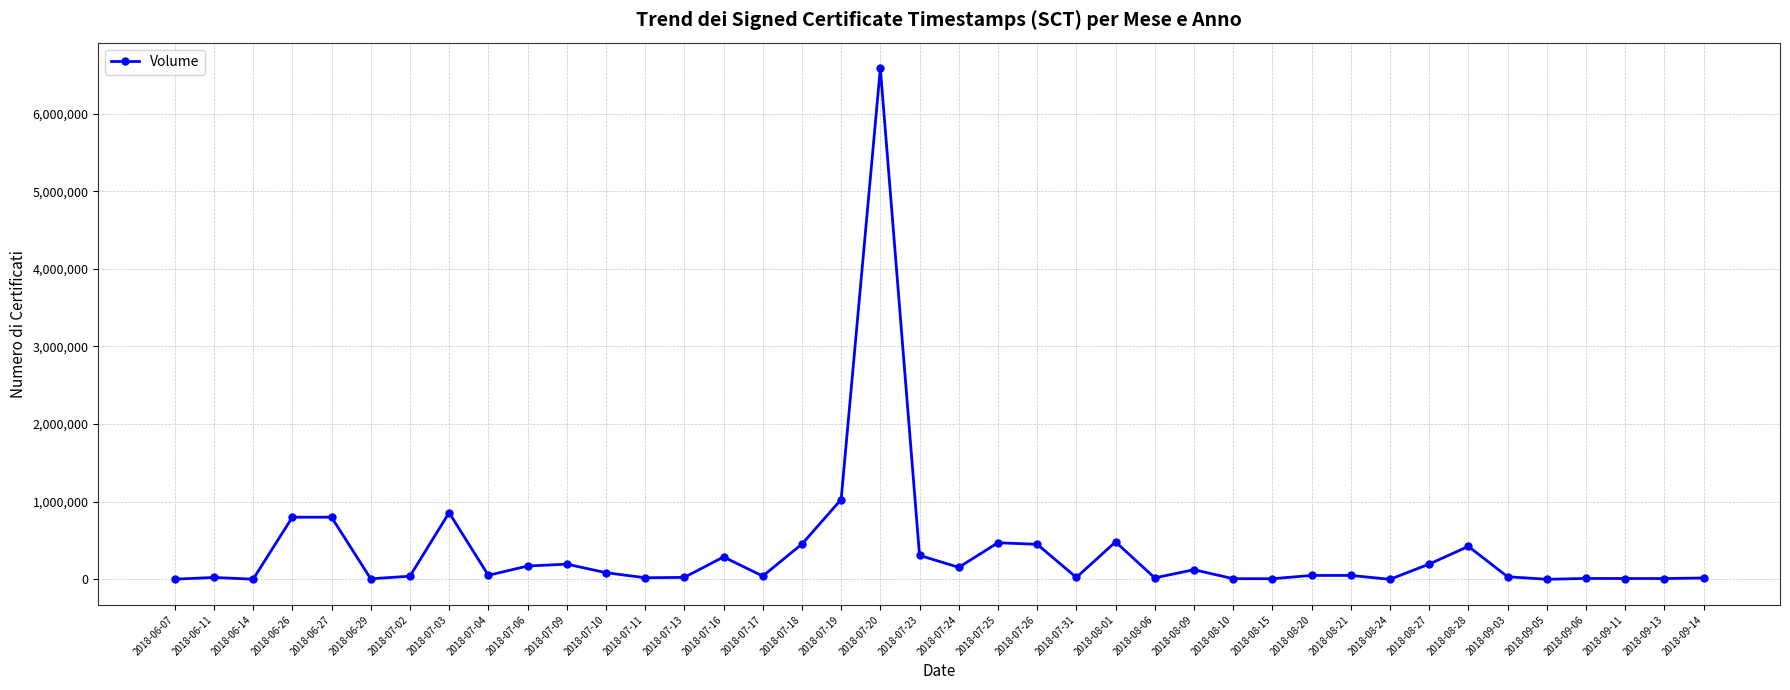

What is the sum of the values at 2018-07-02 and 2018-06-07?

41500